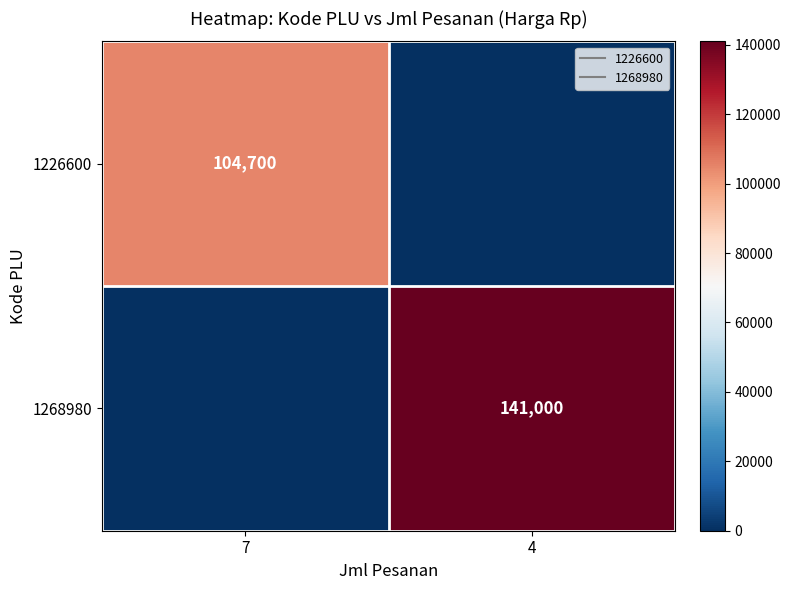

What is the maximum value shown in the chart?

141000